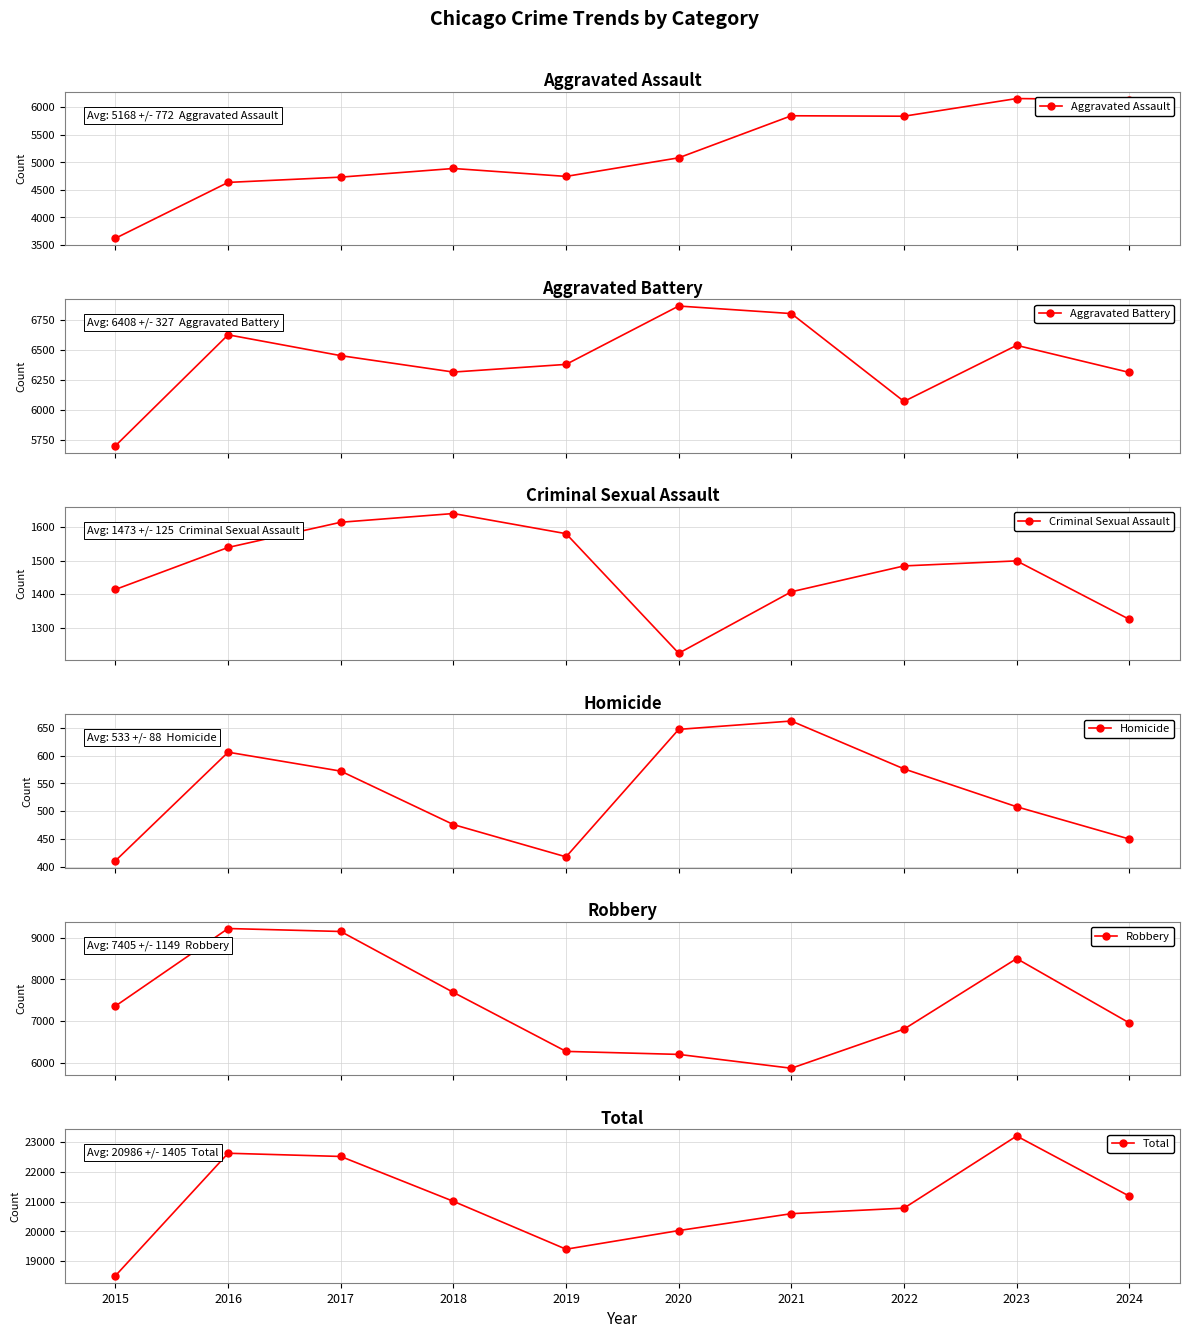

Reading right to left, what are all the values shown in this chart?

Aggravated Assault: 6136	6159	5838	5846	5082	4744	4888	4731	4635	3620
Aggravated Battery: 6314	6540	6072	6805	6868	6381	6317	6454	6628	5702
Criminal Sexual Assault: 1325	1499	1484	1407	1224	1580	1640	1614	1539	1414
Homicide: 450	508	576	662	647	418	476	572	606	411
Robbery: 6960	8499	6812	5876	6207	6279	7690	9147	9218	7364
Total: 21185	23205	20782	20596	20028	19402	21011	22518	22626	18511